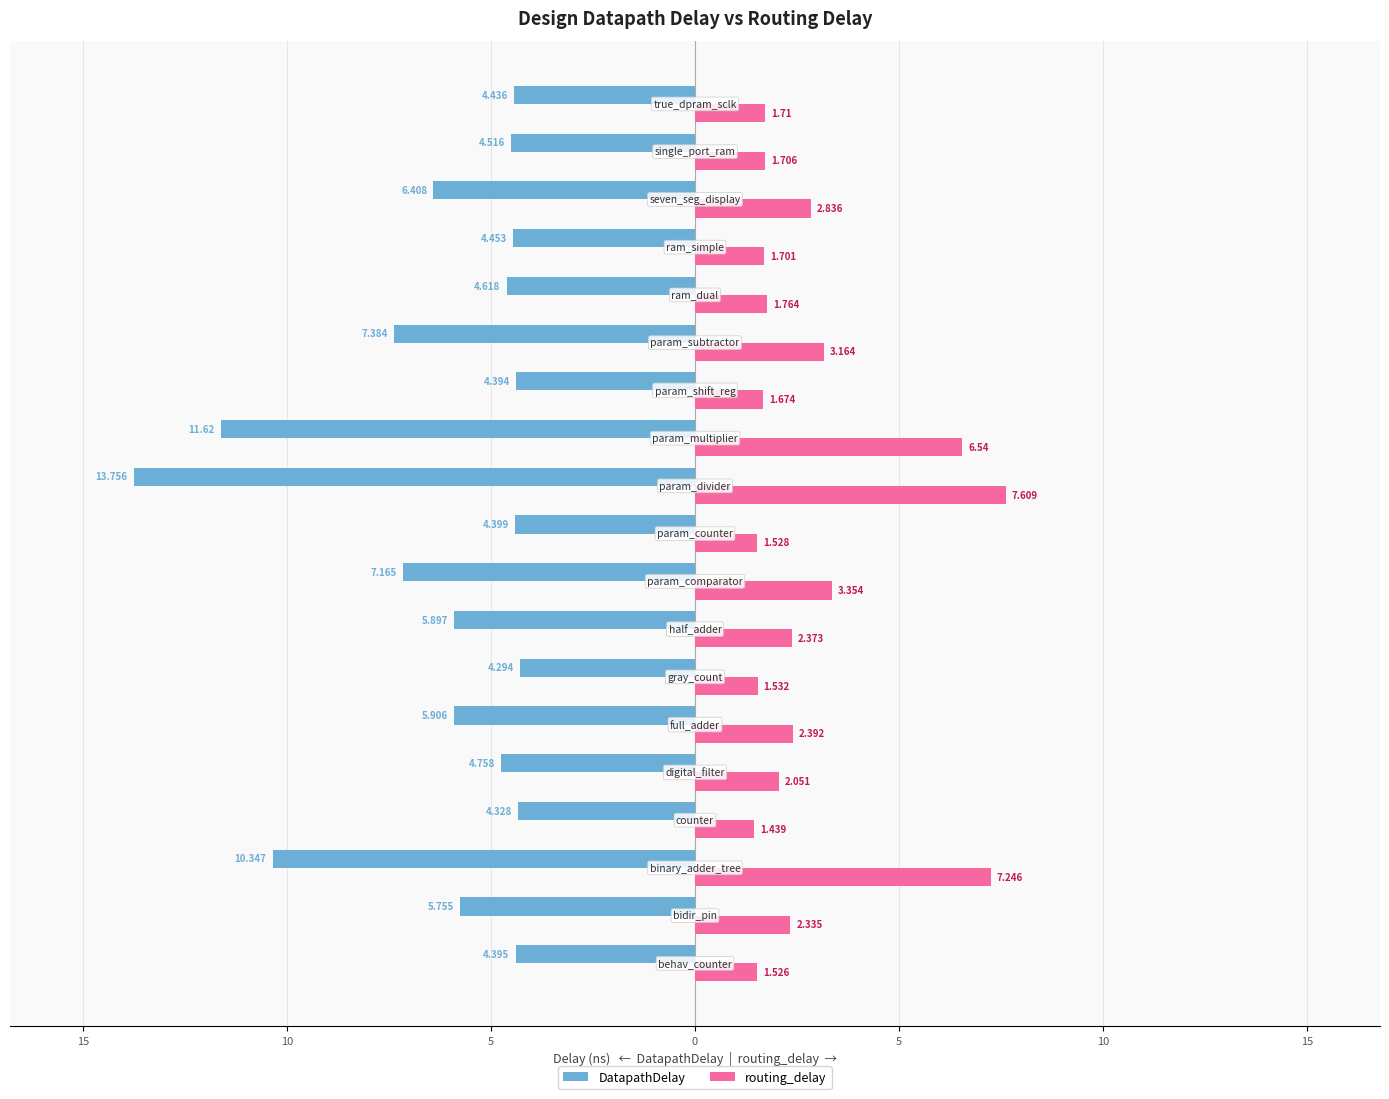

What are all the series names shown in the legend?

DatapathDelay, routing_delay